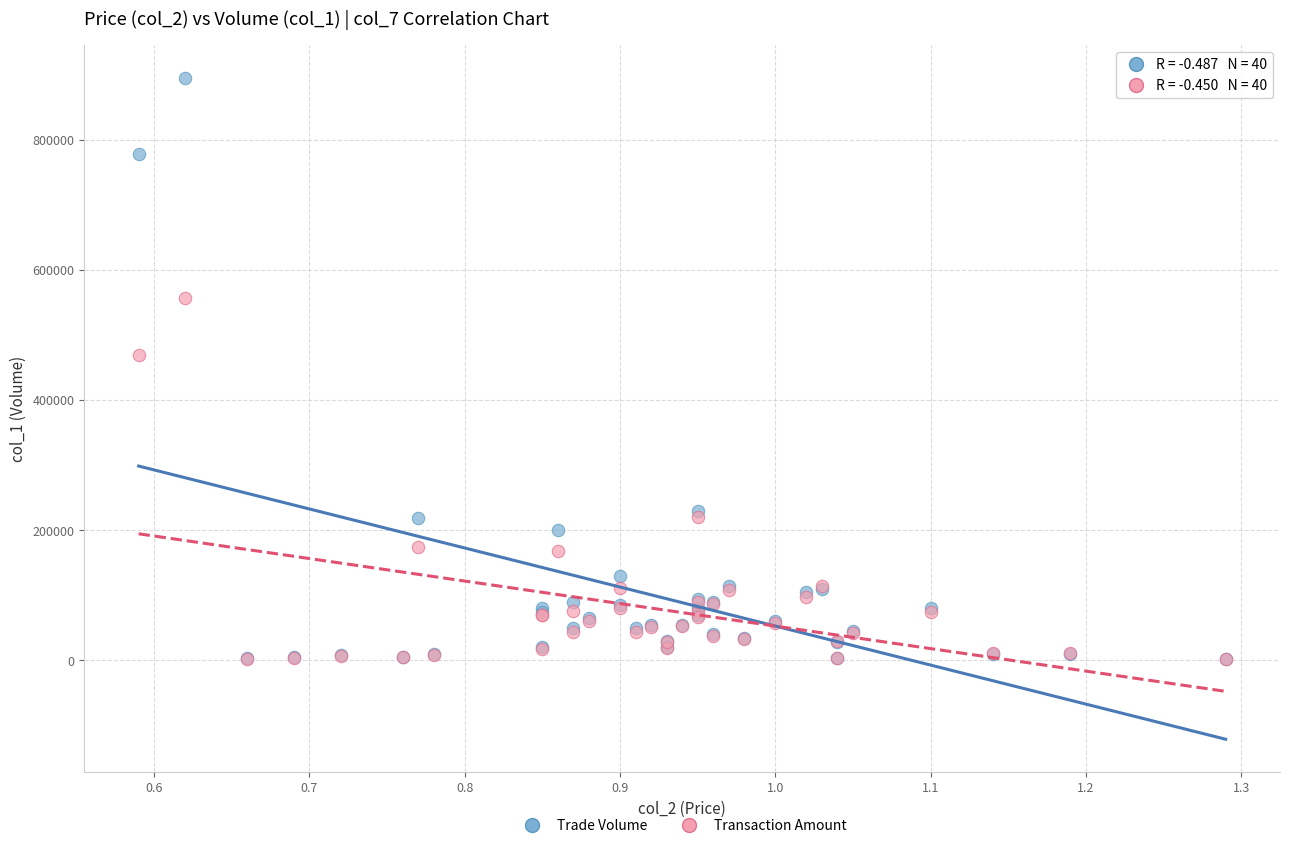

Which series has the widest spread of Y values?

Trade Volume